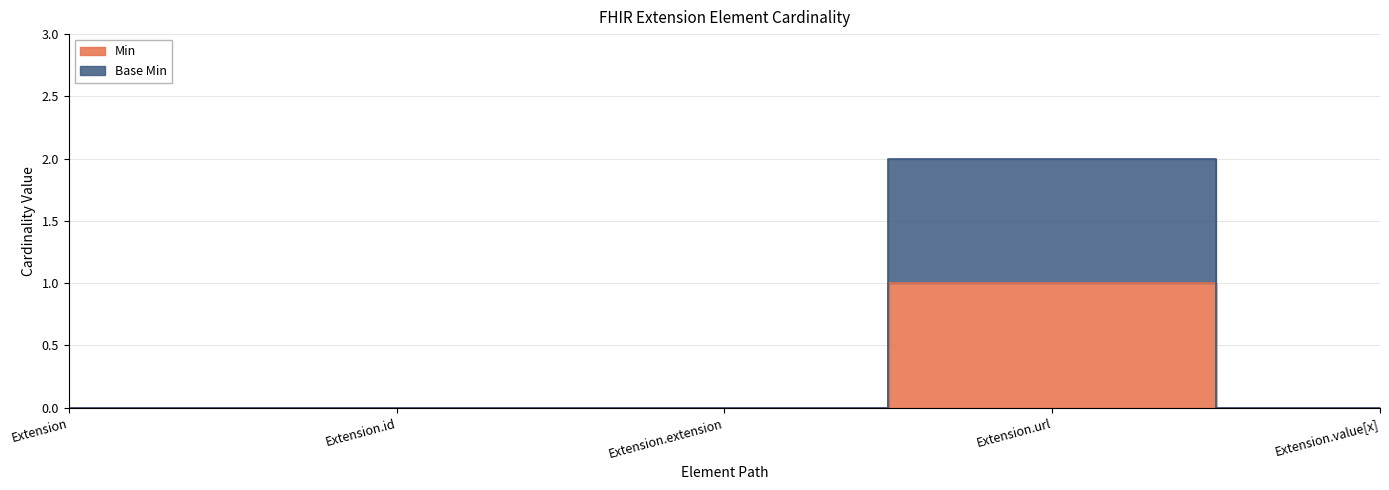

Reading right to left, what are all the values shown in this chart?

Min: Extension.value[x]=0	Extension.url=1	Extension.extension=0	Extension.id=0	Extension=0
Base Min: Extension.value[x]=0	Extension.url=2	Extension.extension=0	Extension.id=0	Extension=0